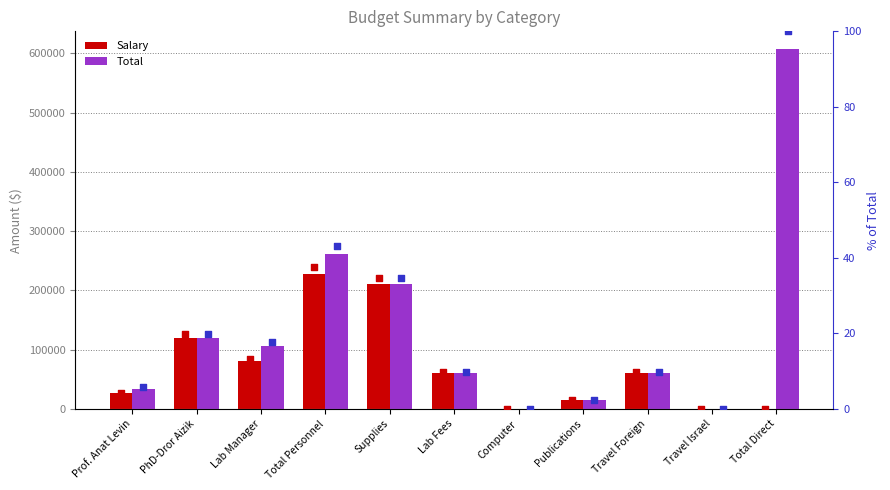

Is the value of % Total at Prof. Anat Levin greater than the value of Total at Total Personnel?

No